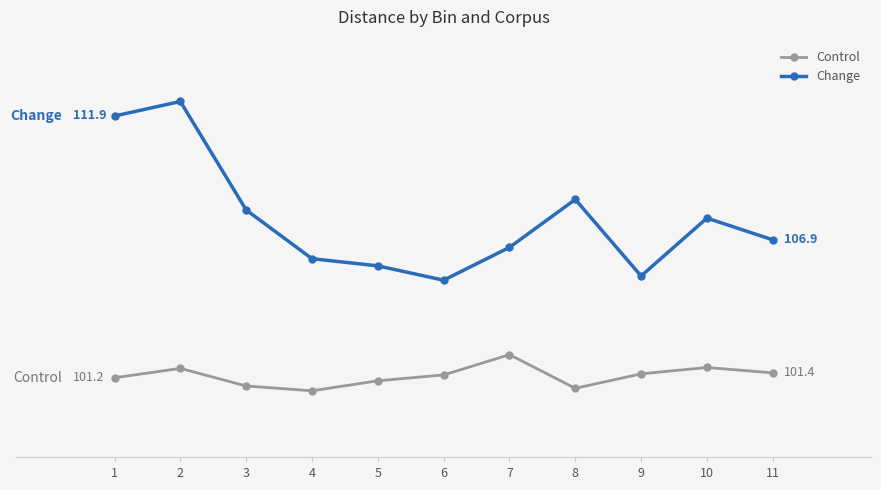

What are all the series names shown in the legend?

Control, Change